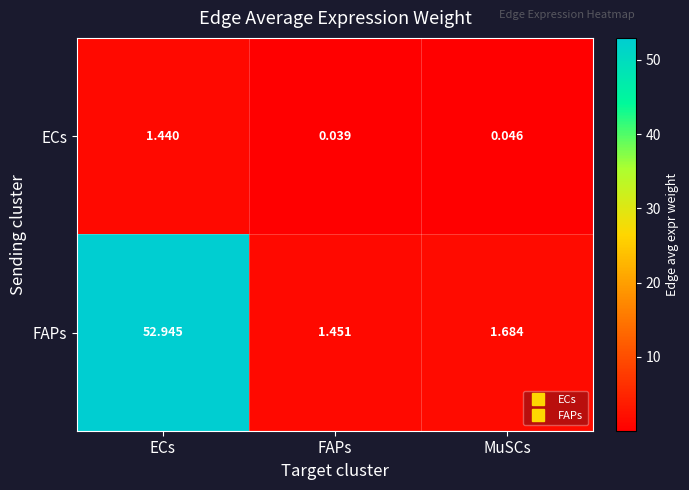

Which series has the largest range (max minus min)?

FAPs